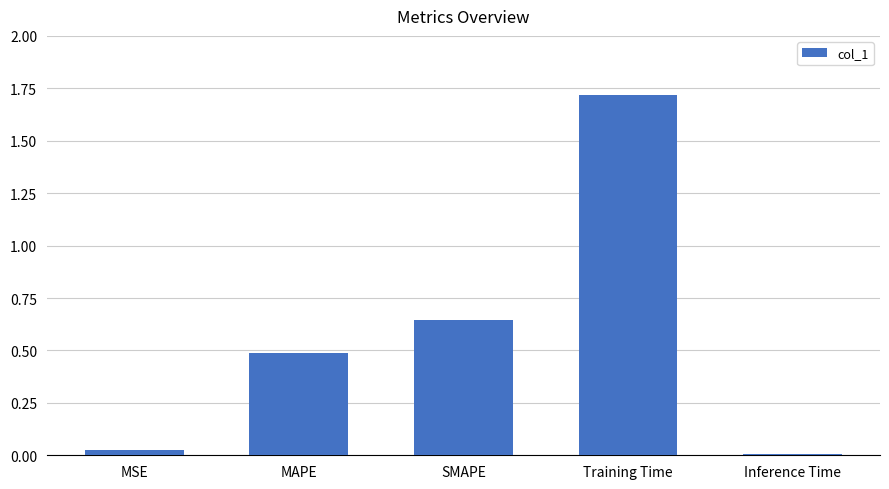

List the labels in order of value, smallest first.

Inference Time, MSE, MAPE, SMAPE, Training Time